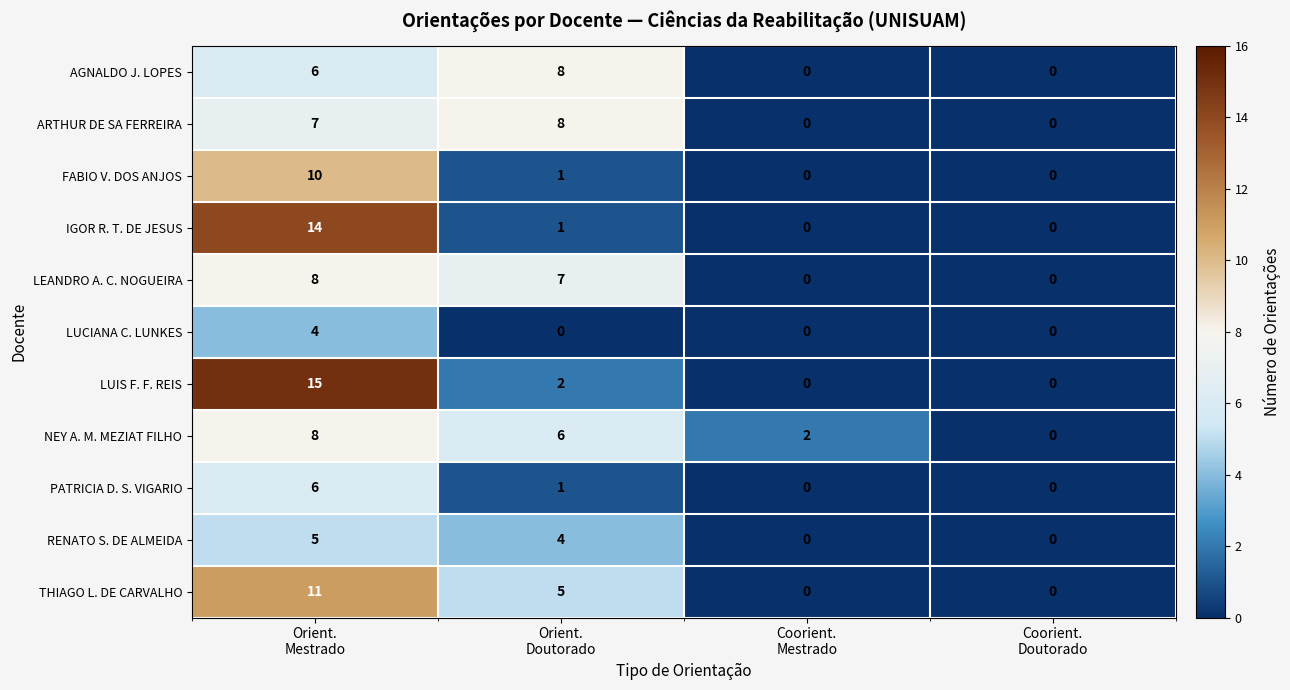

What is the maximum value shown in the chart?

15